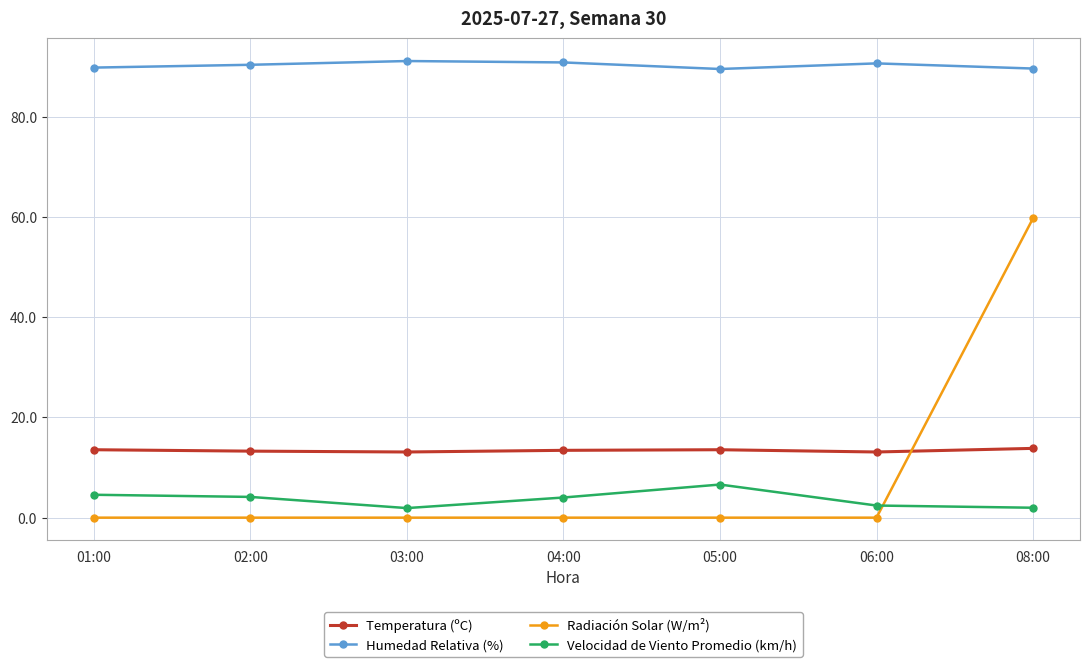

Which series has the largest total across all categories?

Humedad Relativa (%)